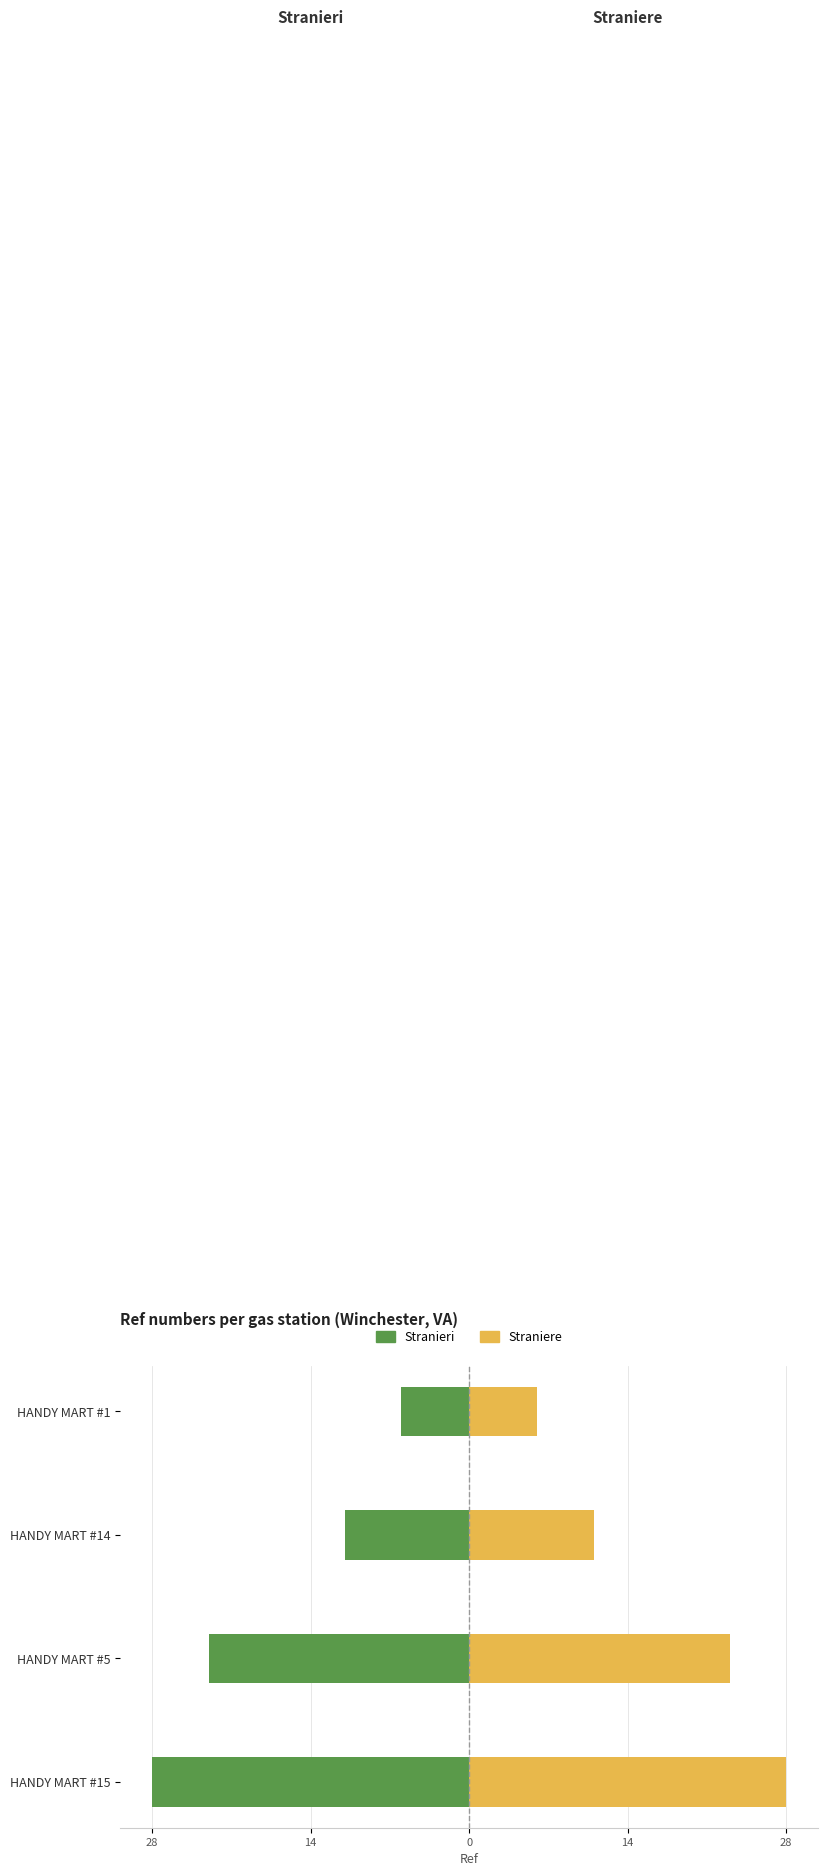

What is the minimum value shown in the chart?

-28